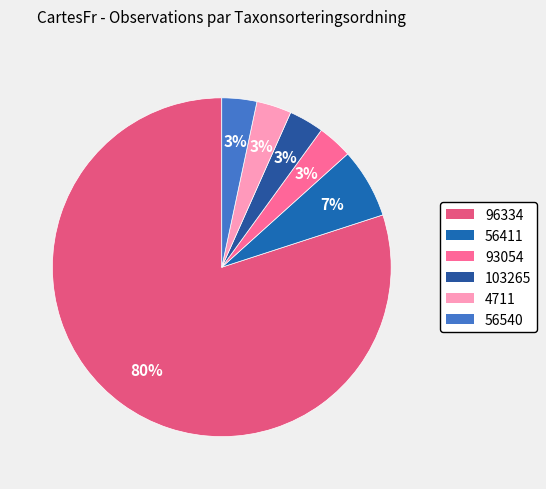

Count the number of slices in the pie.

6